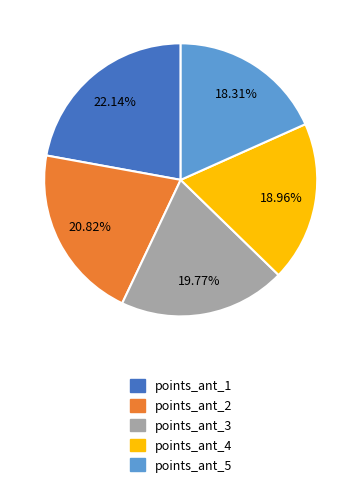

Which has a higher value, points_ant_3 or points_ant_1?

points_ant_1